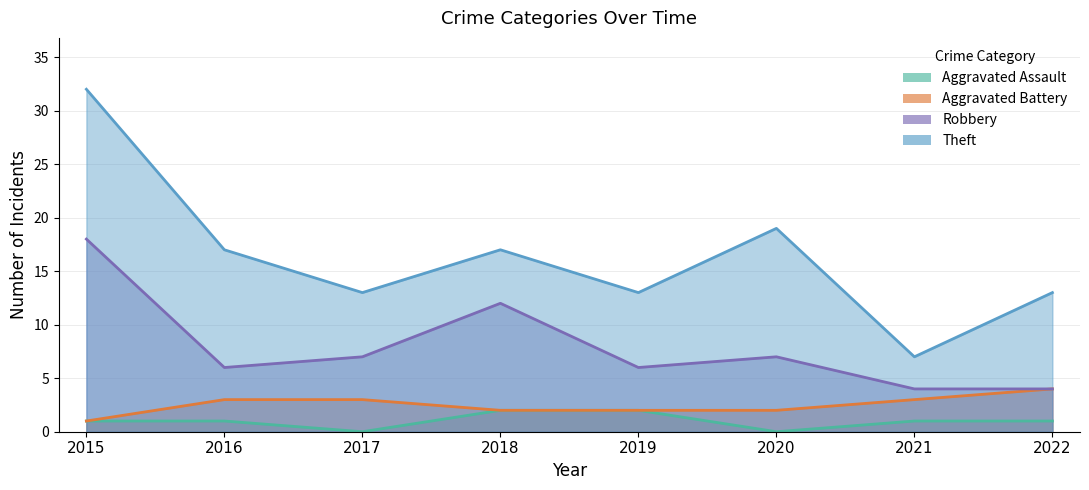

True or false: Aggravated Battery and Robbery cross at least once.

False